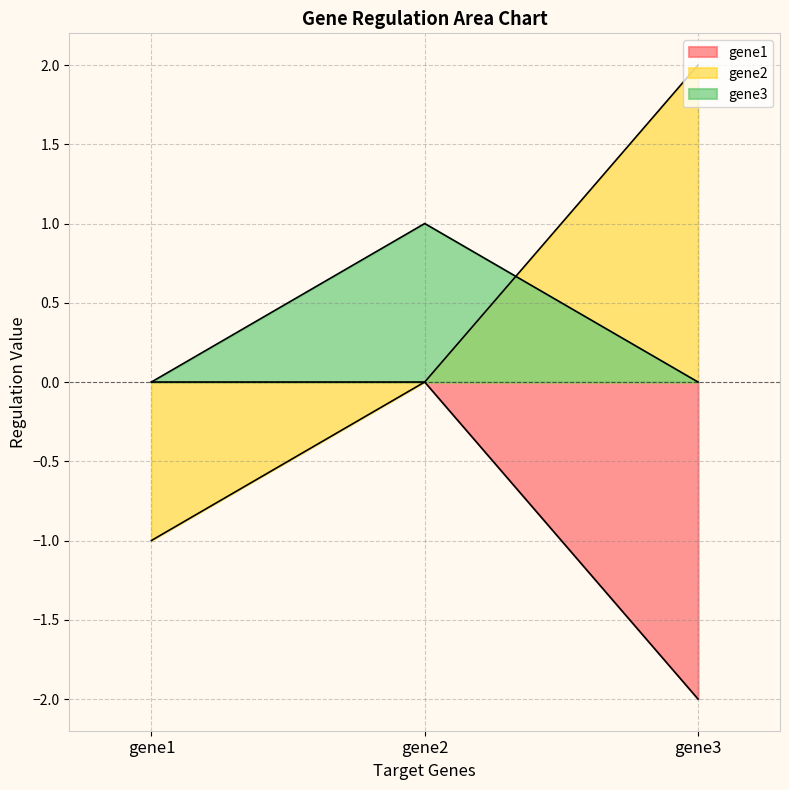

What is the sum of all gene3 values?

1